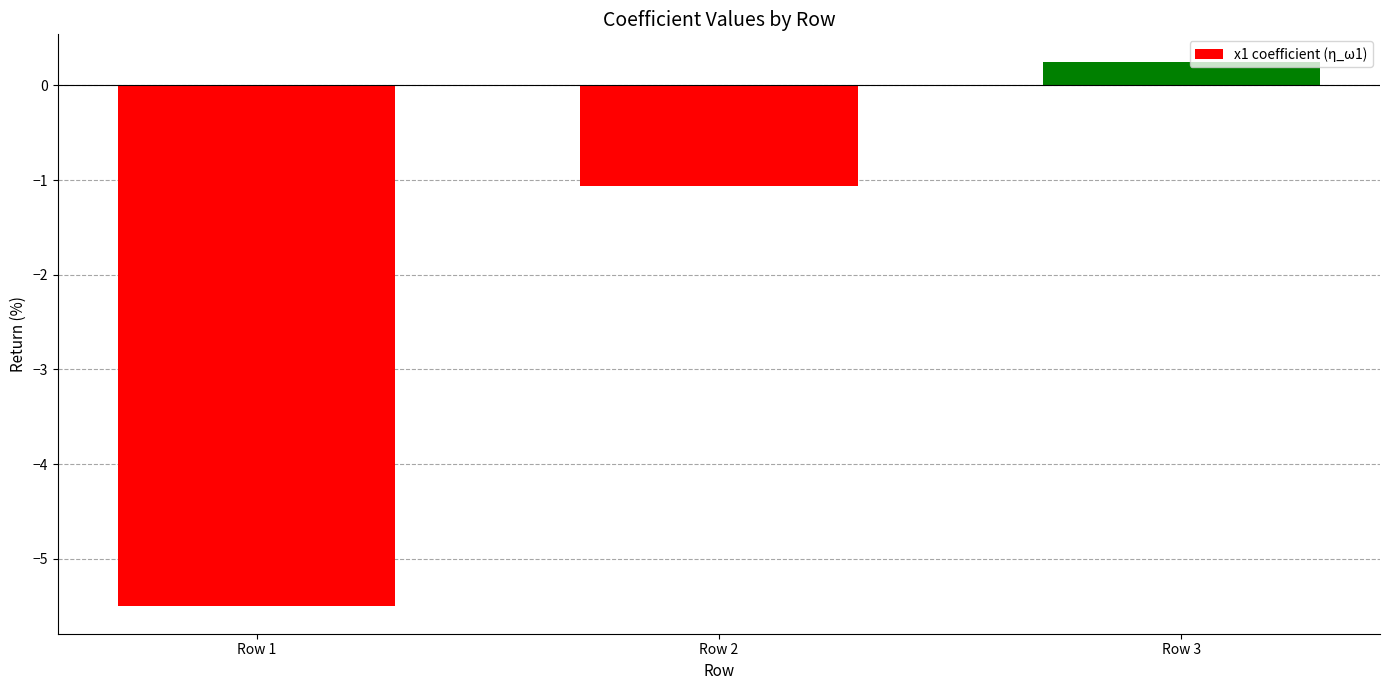

Which category has the lowest value across all series?

Row 1